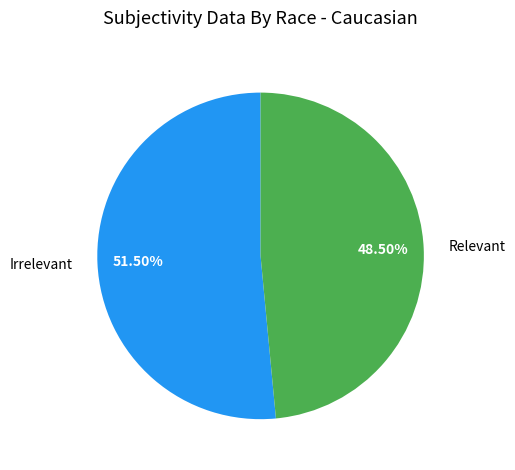

How many segments does this pie chart have?

2